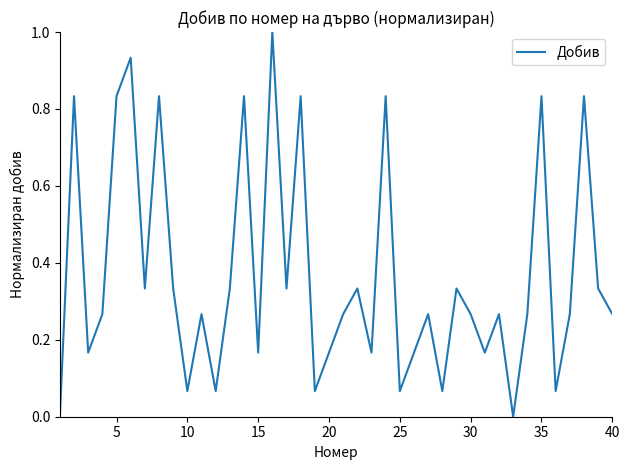

How many lines are shown in the chart?

1